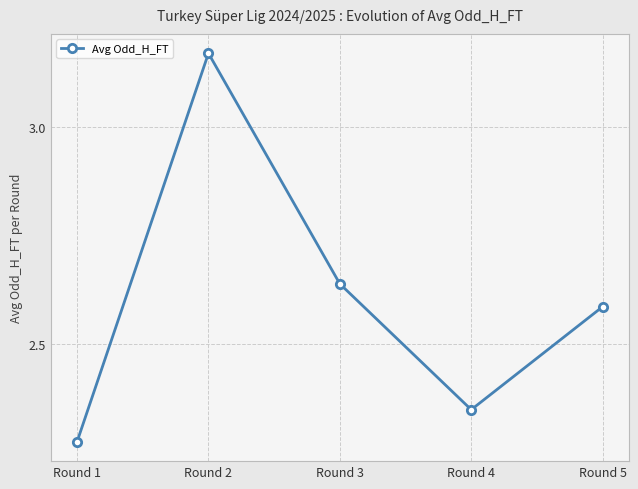

Between Round 3 and Round 2, which is larger?

Round 2